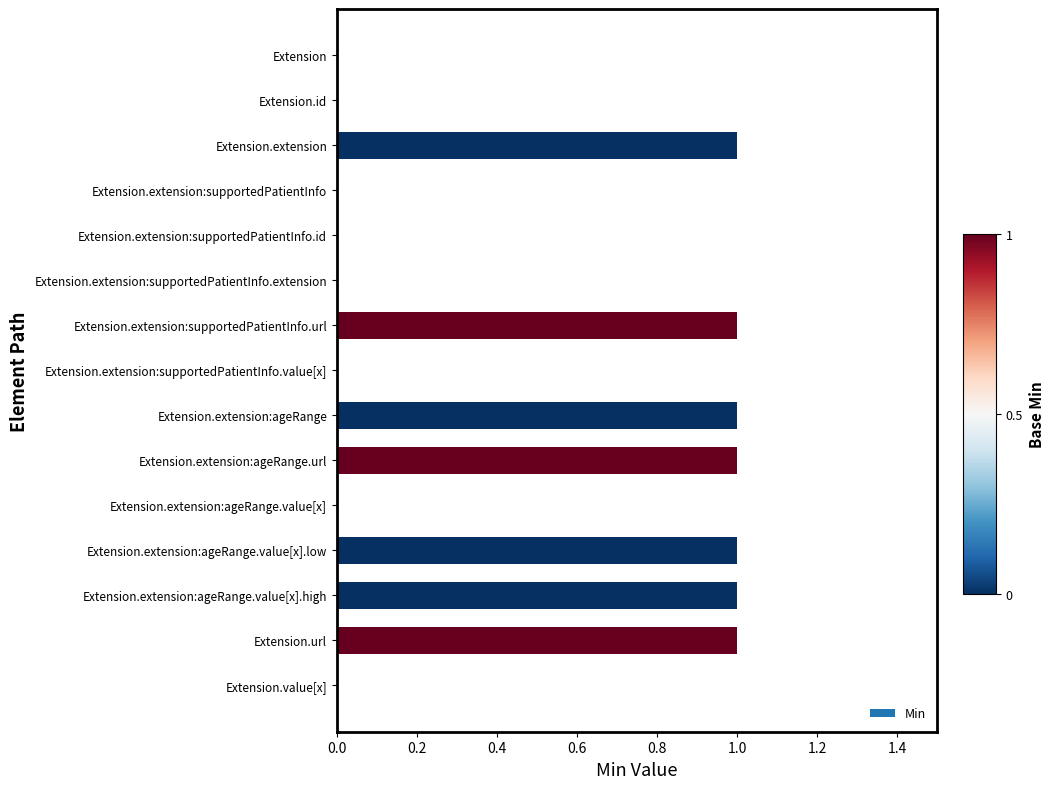

What is the change in value from Extension.id to Extension.extension?

+1